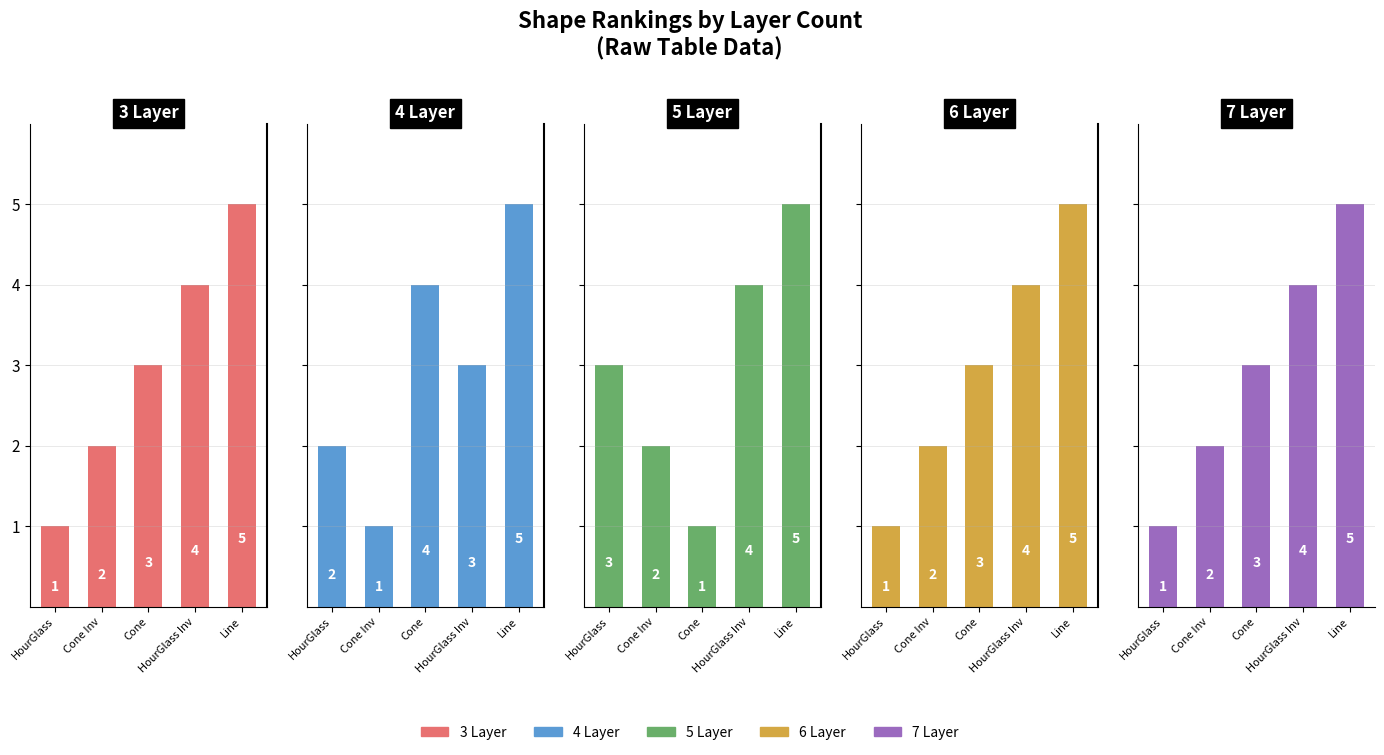

Reading right to left, transcribe all the data shown in this chart.

3 Layer: Line=5	HourGlass Inv=4	Cone=3	Cone Inv=2	HourGlass=1
4 Layer: Line=5	HourGlass Inv=3	Cone=4	Cone Inv=1	HourGlass=2
5 Layer: Line=5	HourGlass Inv=4	Cone=1	Cone Inv=2	HourGlass=3
6 Layer: Line=5	HourGlass Inv=4	Cone=3	Cone Inv=2	HourGlass=1
7 Layer: Line=5	HourGlass Inv=4	Cone=3	Cone Inv=2	HourGlass=1